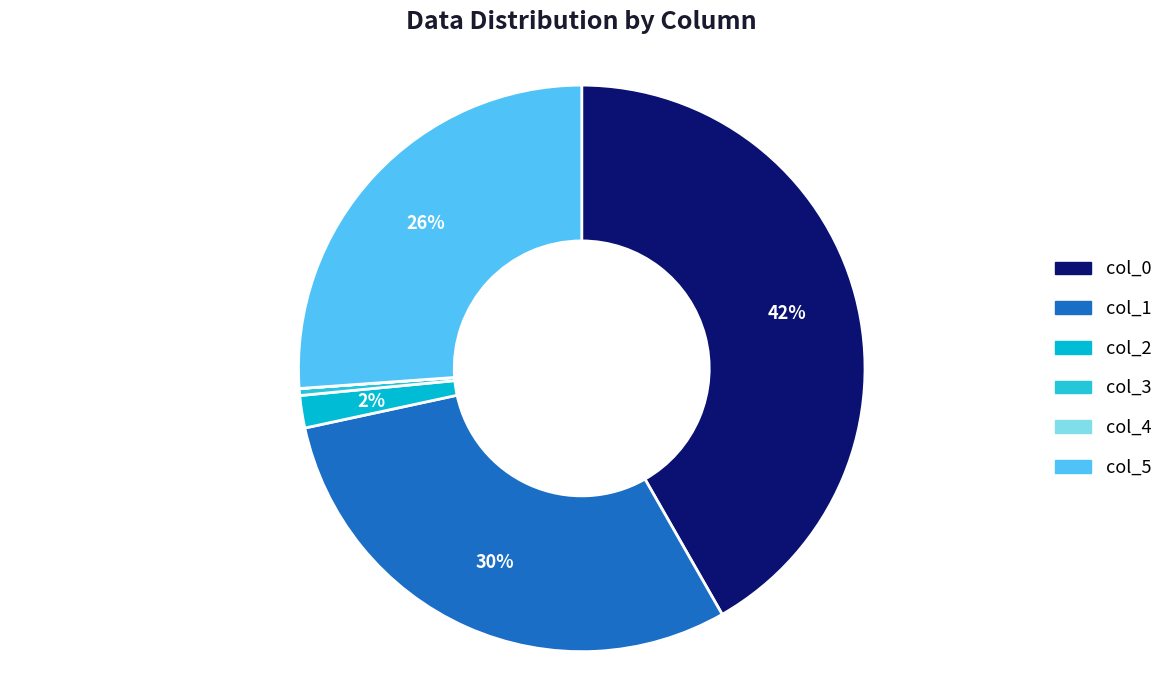

Which category has the biggest portion of the pie?

col_0